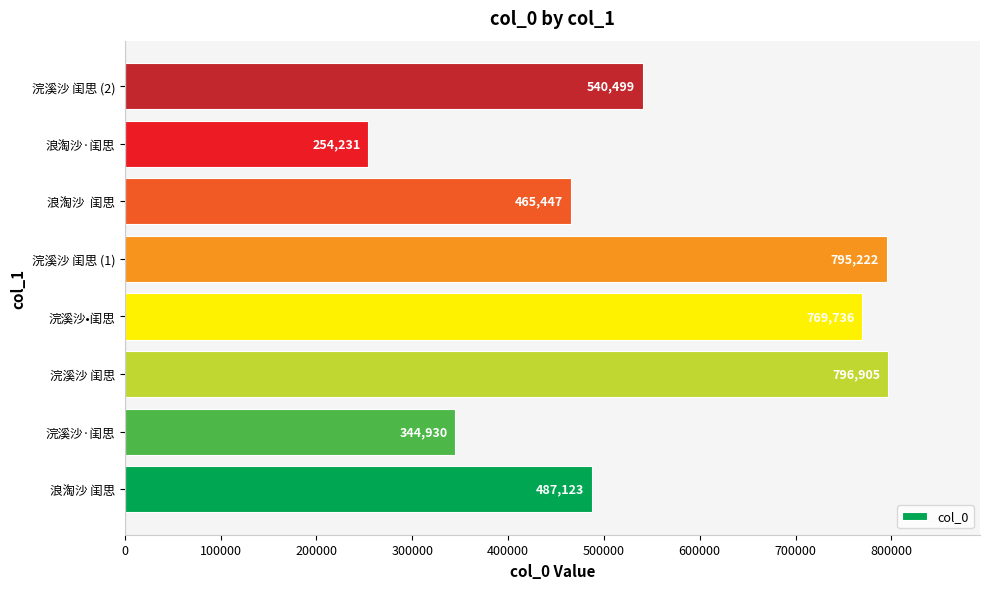

How many categories are shown in the chart?

8